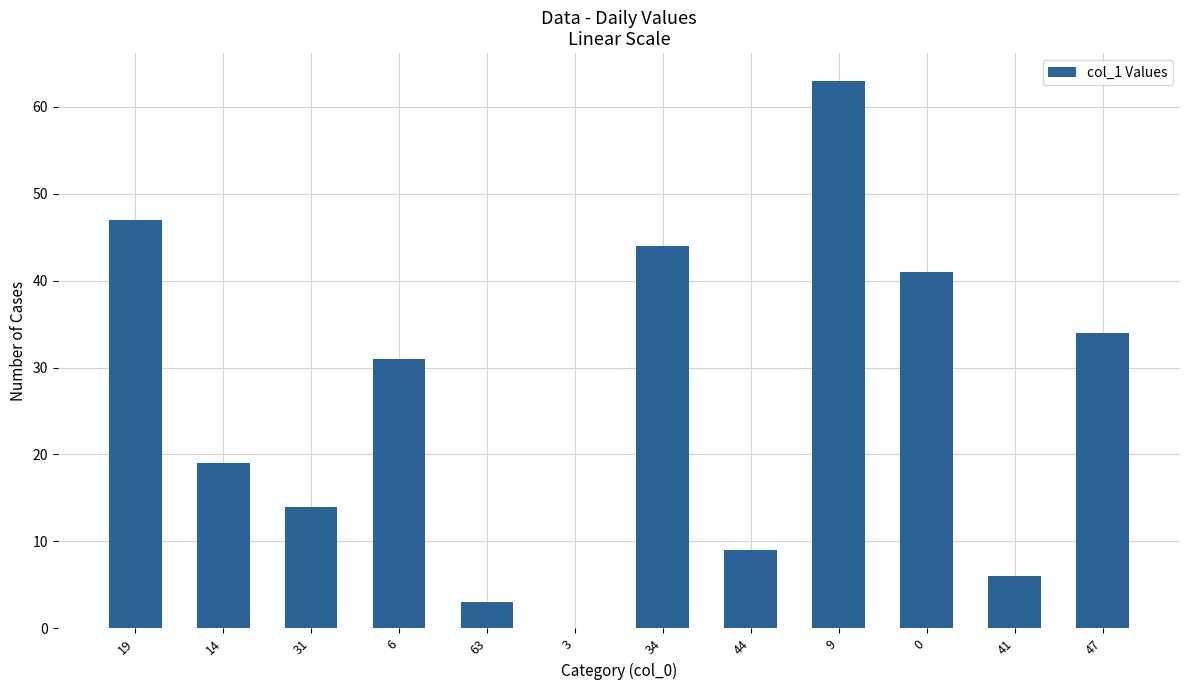

At which label does the data first exceed 31?

19